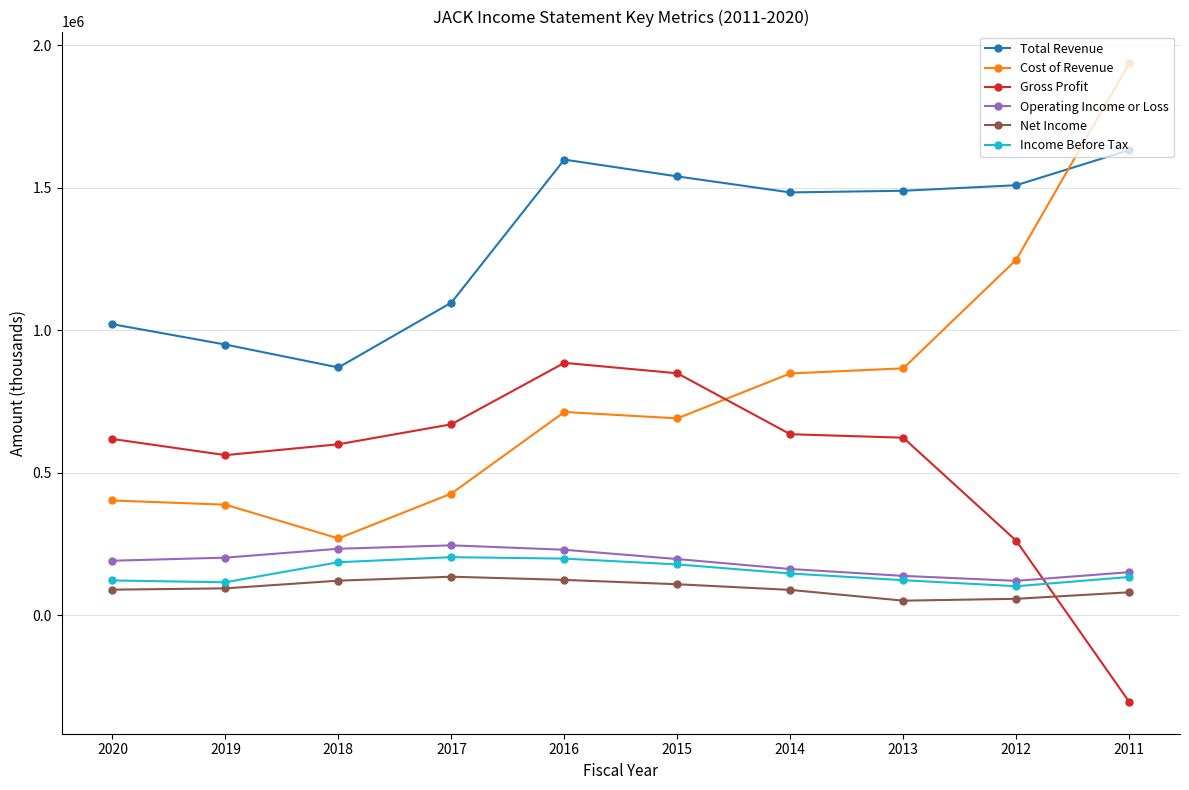

Which series has the largest total across all categories?

Total Revenue